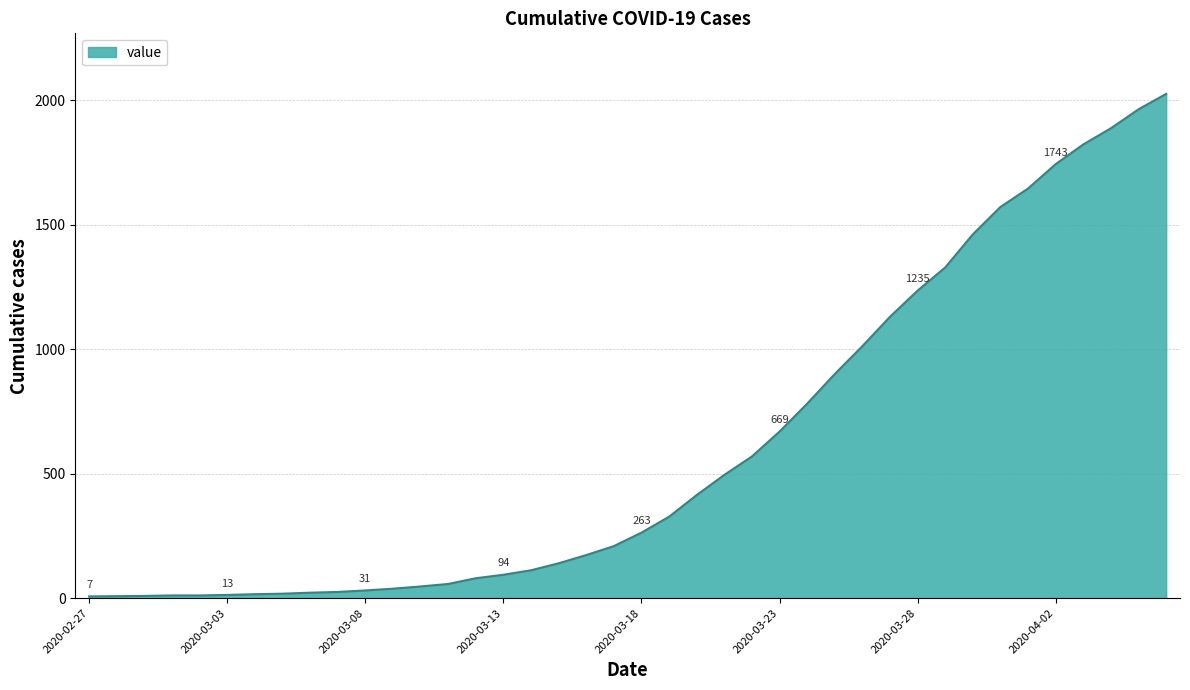

Which category has the highest value across all series?

2020-04-06